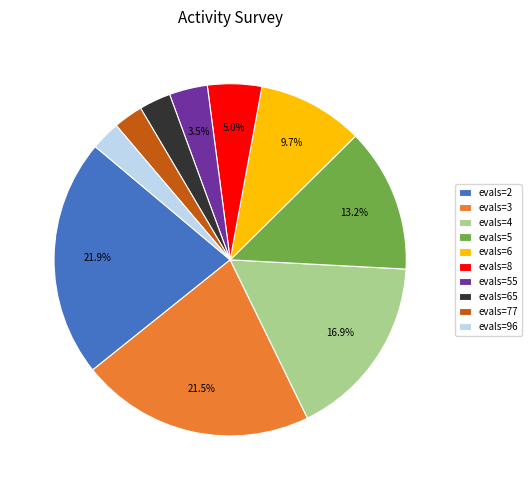

What portion of the pie excludes evals=55?

96.5%